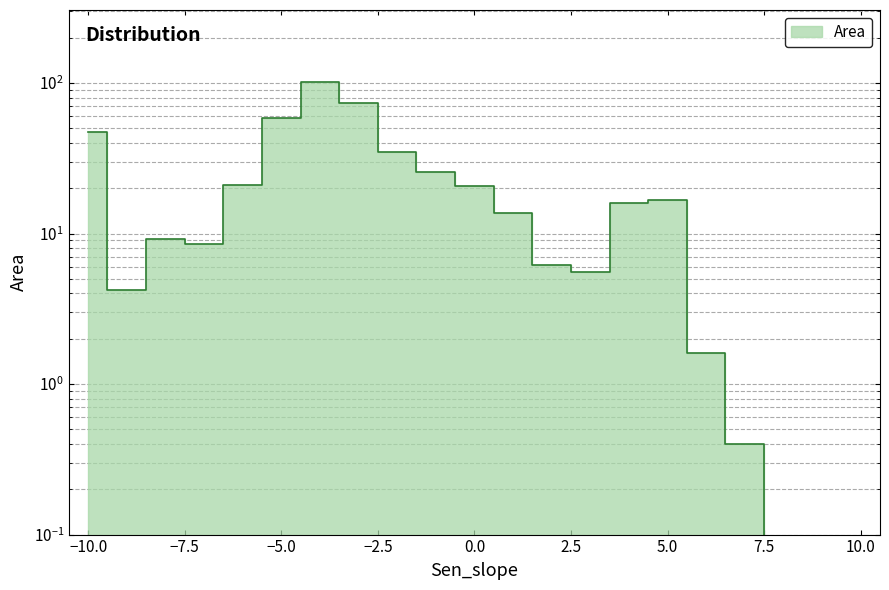

Reading left to right, list all the values displayed in this chart.

47.1	4.2	9.2	8.5	20.9	58.6	102.0	73.4	34.9	25.7	20.8	13.8	6.2	5.6	16.0	16.6	1.6	0.4	0.0	0.0	0.0